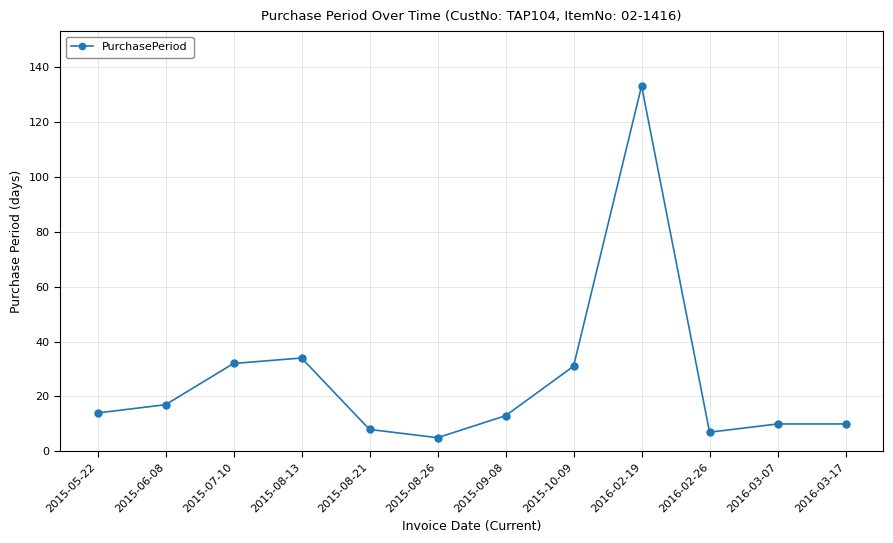

Reading left to right, what are all the values shown in this chart?

2015-05-22=14	2015-06-08=17	2015-07-10=32	2015-08-13=34	2015-08-21=8	2015-08-26=5	2015-09-08=13	2015-10-09=31	2016-02-19=133	2016-02-26=7	2016-03-07=10	2016-03-17=10